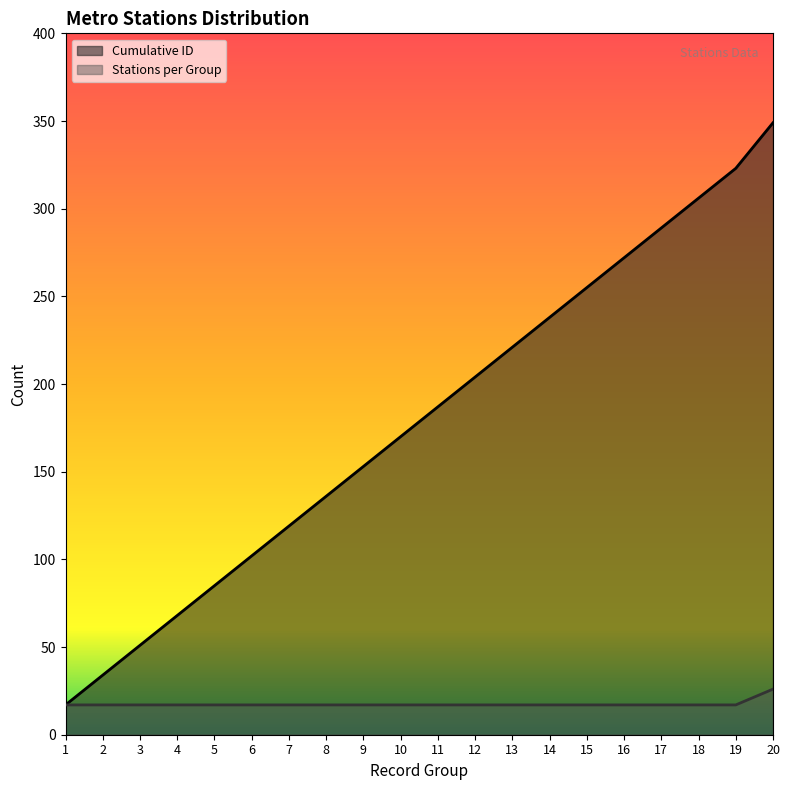

How many data points does each series have?

20